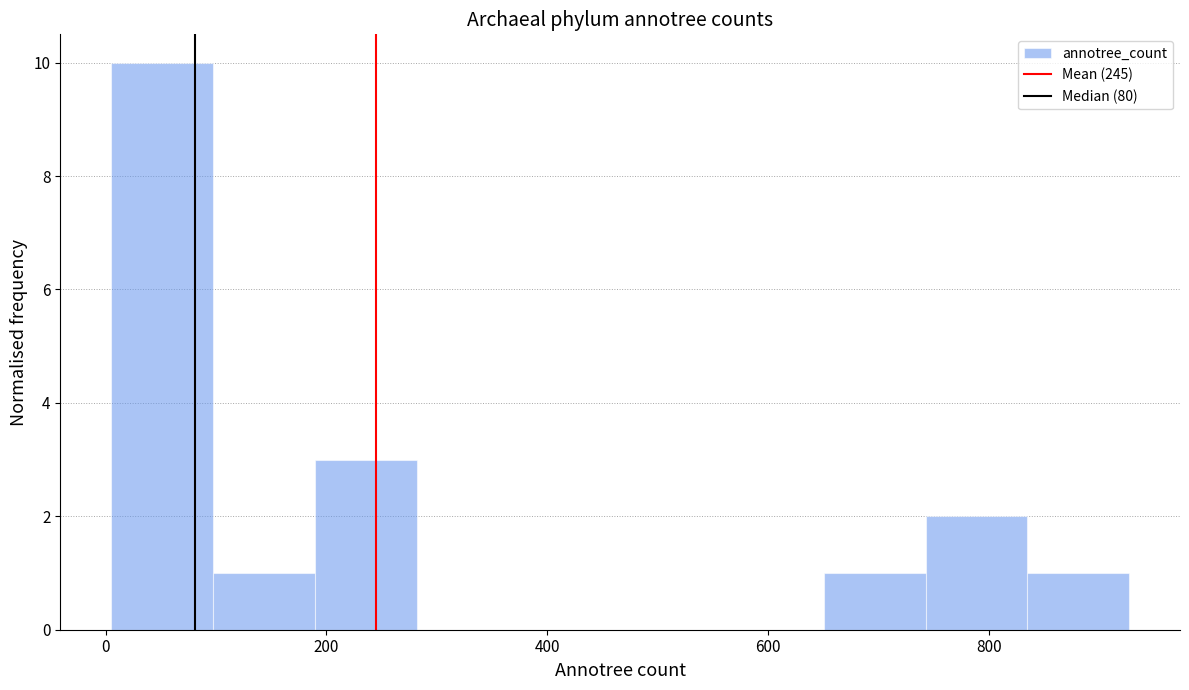

Over which range of the x-axis is the bar tallest?

0 to 100